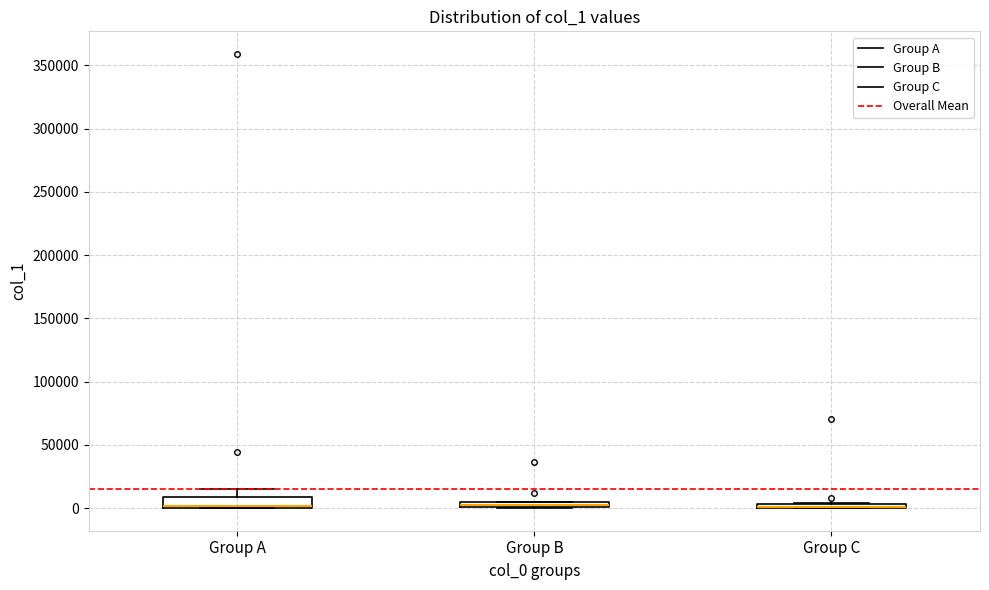

Where is the lower edge of the box for Group A on the y-axis? The values are not printed on the chart, so give them approximately, as read against the axis.

0